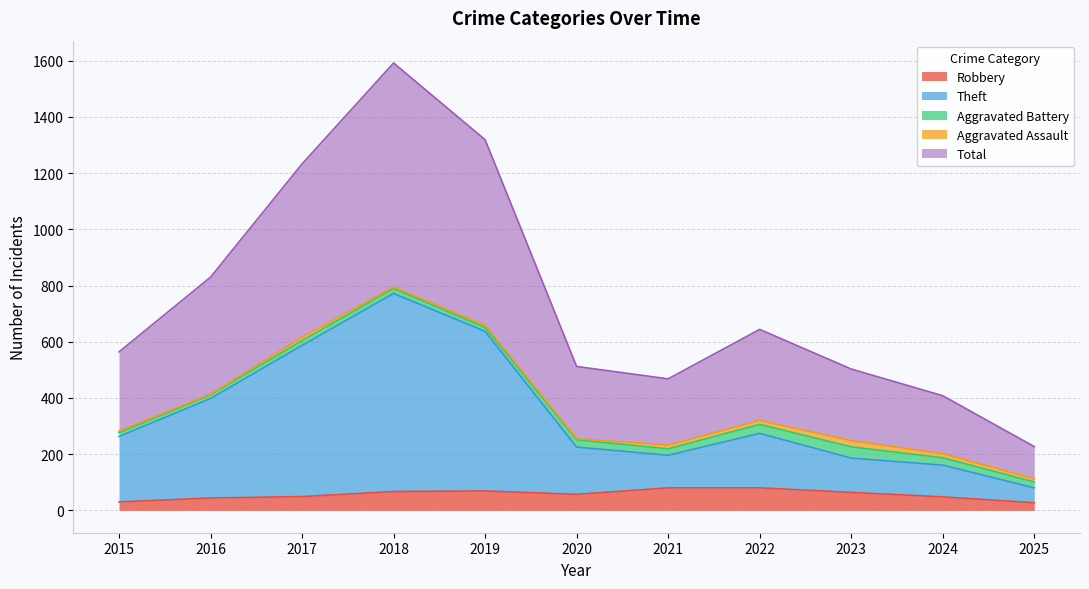

What is the highest value of the Robbery series?

80